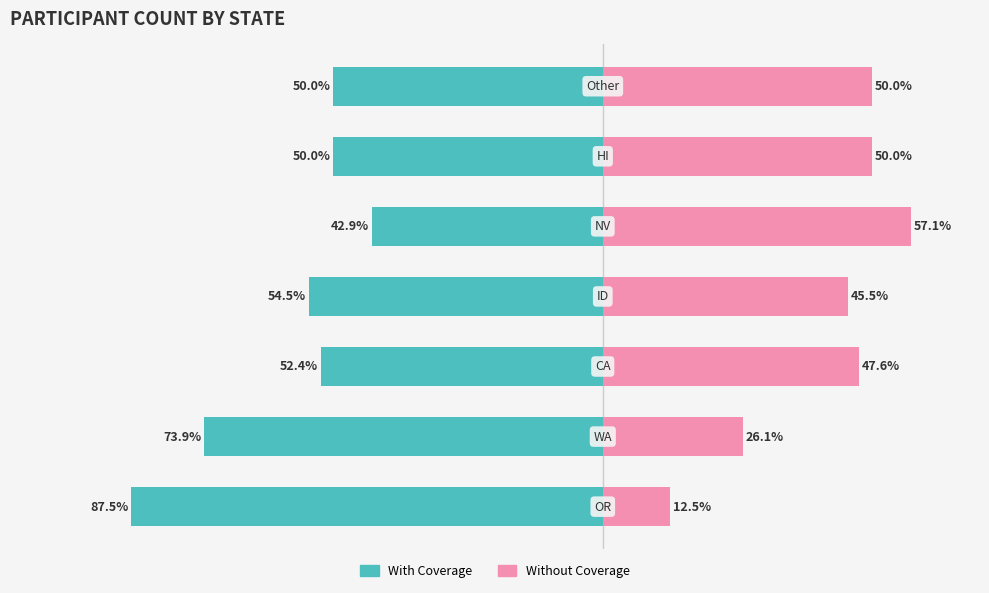

Reading left to right, transcribe all the data shown in this chart.

With Coverage: 0=-87.5	1=-73.9	2=-52.4	3=-54.5	4=-42.9	5=-50.0	6=-50.0
Without Coverage: 0=12.5	1=26.1	2=47.6	3=45.5	4=57.1	5=50.0	6=50.0